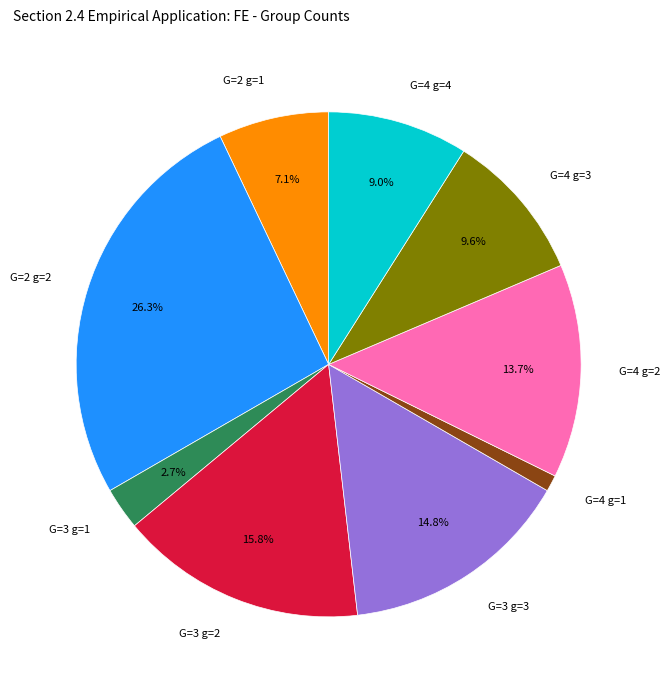

What percentage is NOT represented by G=3 g=2?

84.2%